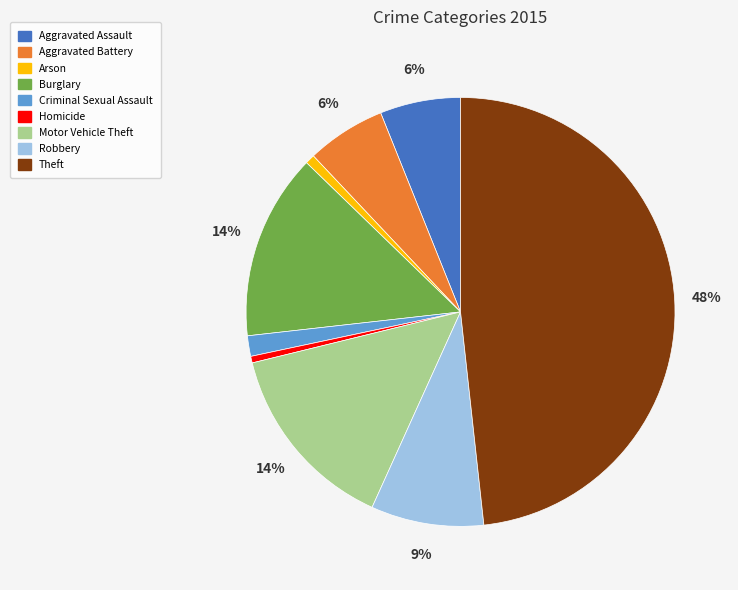

To the nearest percent, what is the average slice percentage?

11%